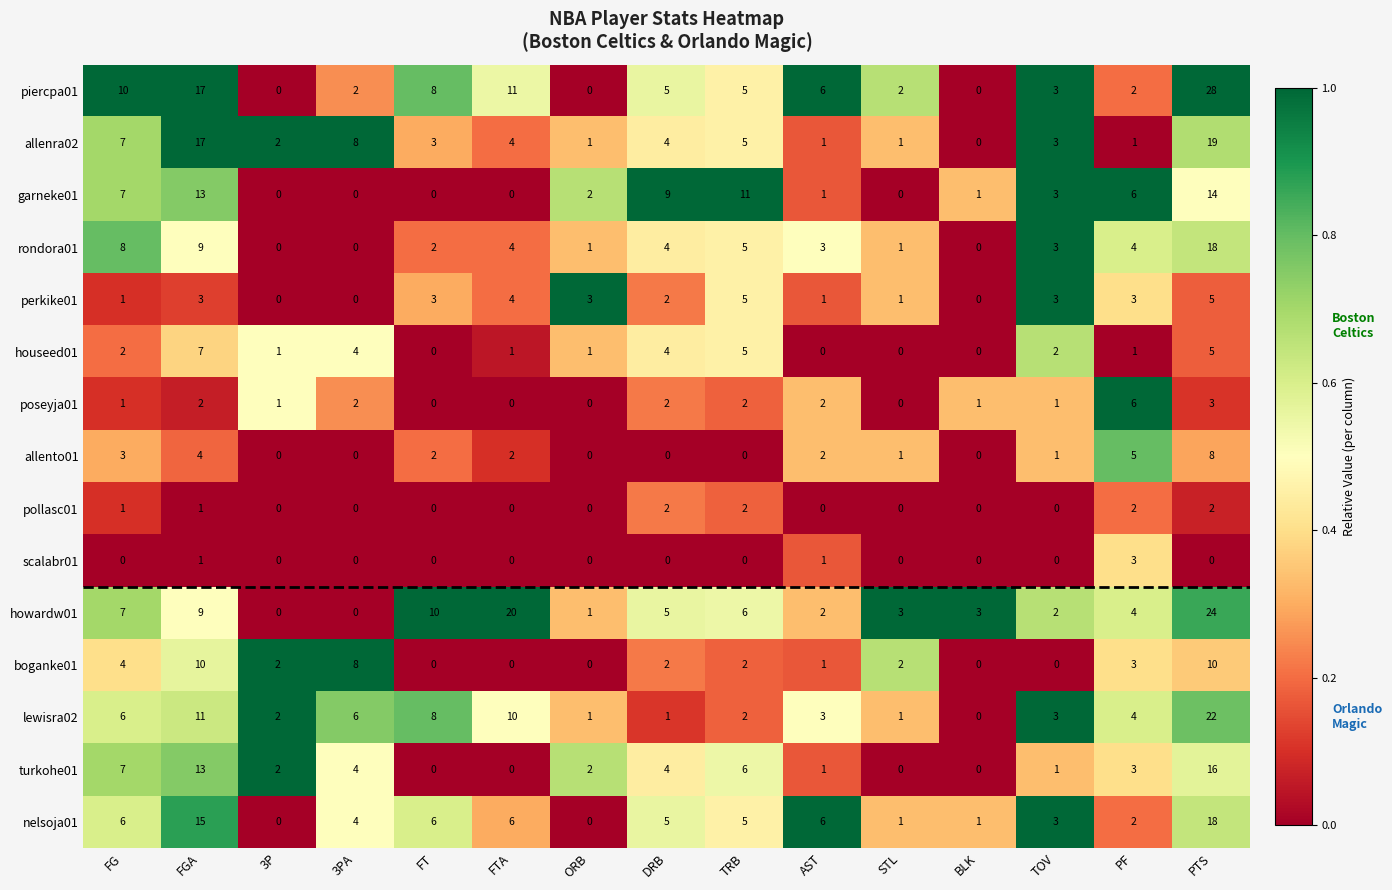

What is the sum of the lewisra02 values at FGA and STL?

12